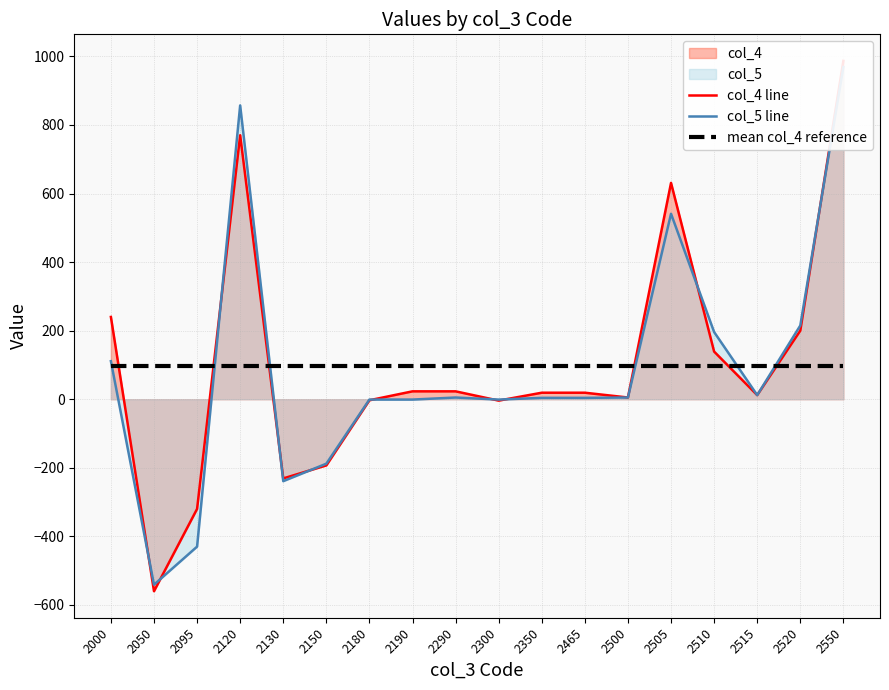

How many intersections are there between col_4 line and mean col_4 reference?

6